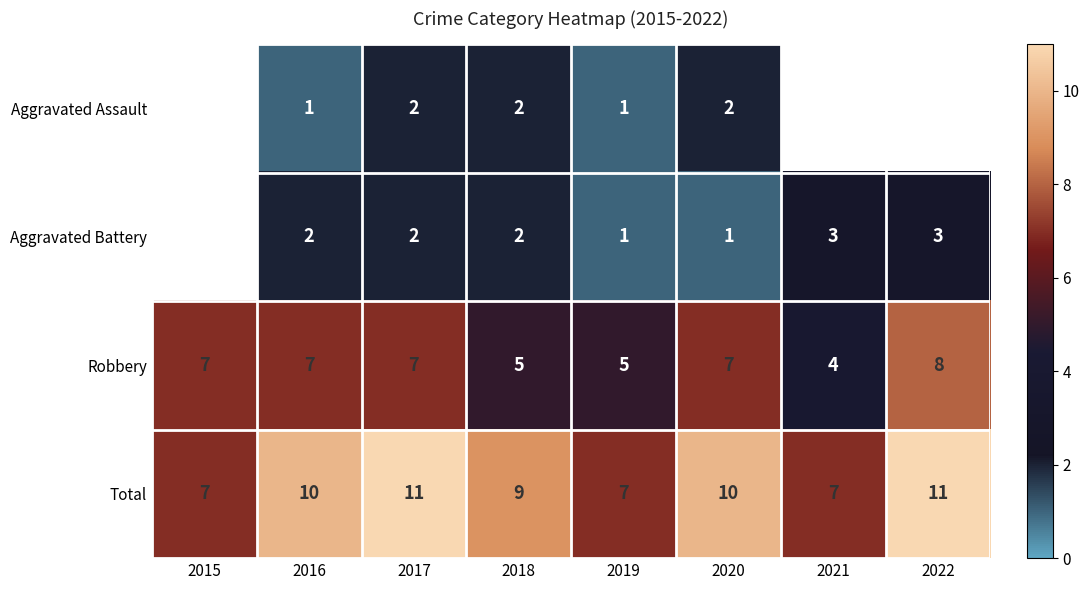

What is the difference between the maximum and minimum values in the Robbery series?

4